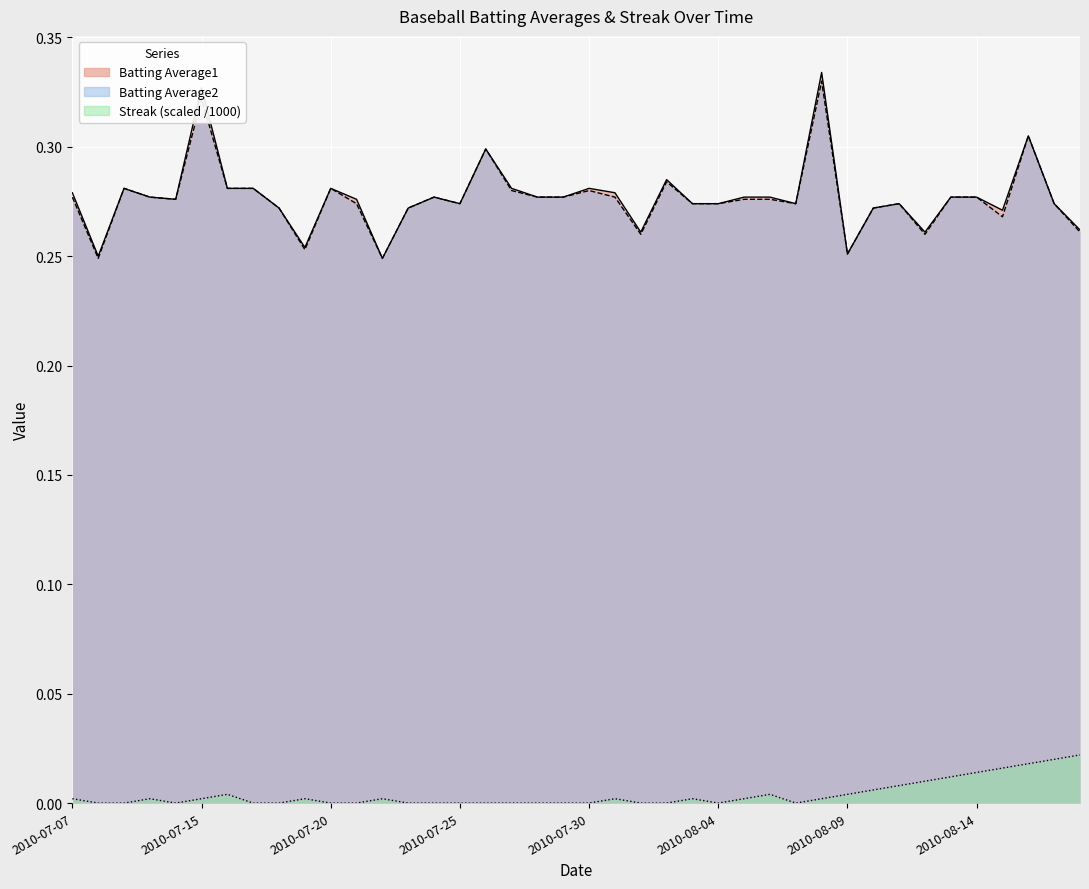

Rank the categories by Batting Average2 value from lowest to highest.

2010-07-08, 2010-07-22, 2010-08-09, 2010-07-19, 2010-08-01, 2010-08-12, 2010-08-18, 2010-08-15, 2010-07-18, 2010-07-23, 2010-08-10, 2010-07-21, 2010-07-25, 2010-08-03, 2010-08-04, 2010-08-07, 2010-08-11, 2010-08-17, 2010-07-11, 2010-08-05, 2010-08-06, 2010-07-07, 2010-07-10, 2010-07-24, 2010-07-28, 2010-07-29, 2010-07-31, 2010-08-13, 2010-08-14, 2010-07-27, 2010-07-30, 2010-07-09, 2010-07-16, 2010-07-17, 2010-07-20, 2010-08-02, 2010-07-26, 2010-08-16, 2010-07-15, 2010-08-08